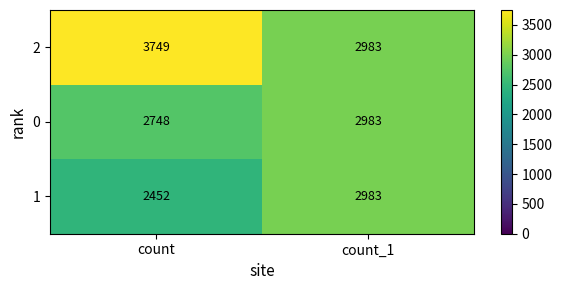

What is the difference between the 2 values at count_1 and count?

766